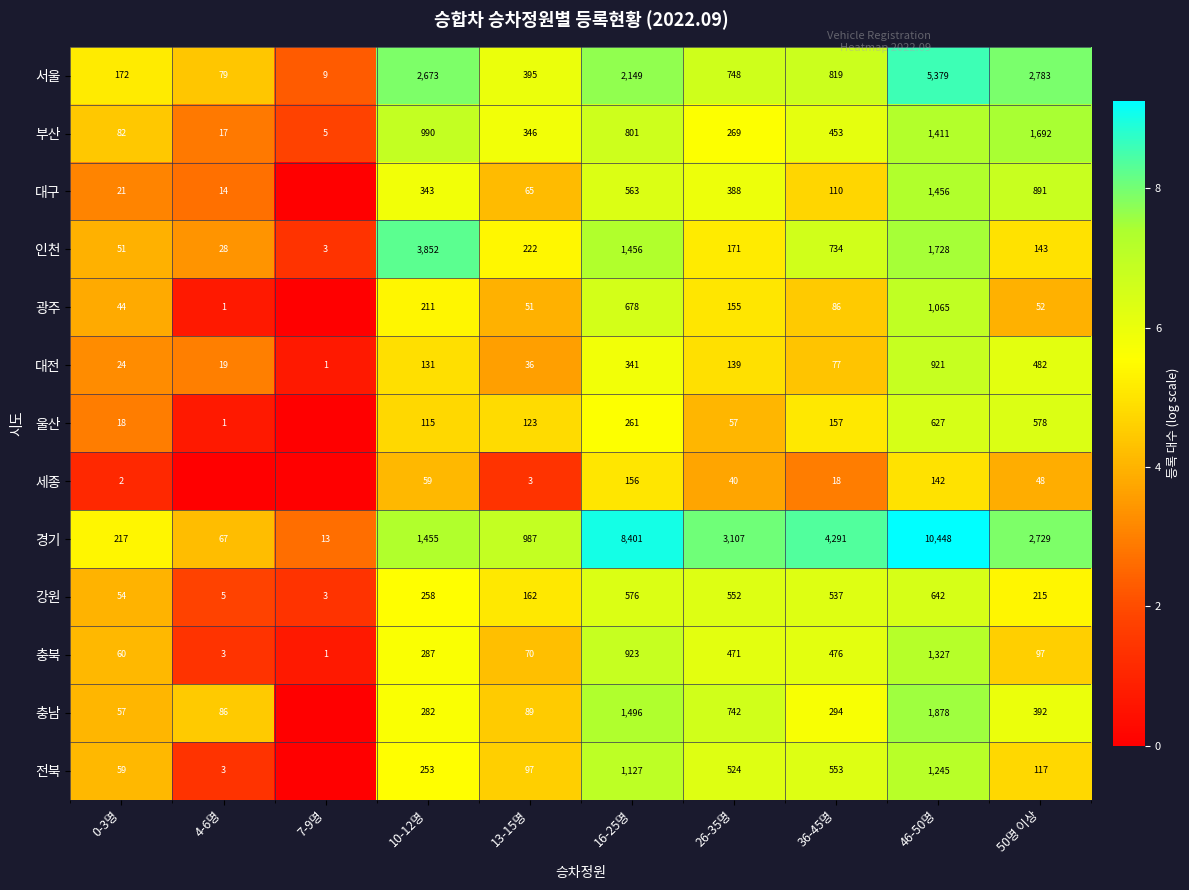

The value of 광주 at 46-50명 is 1065. True or false?

True